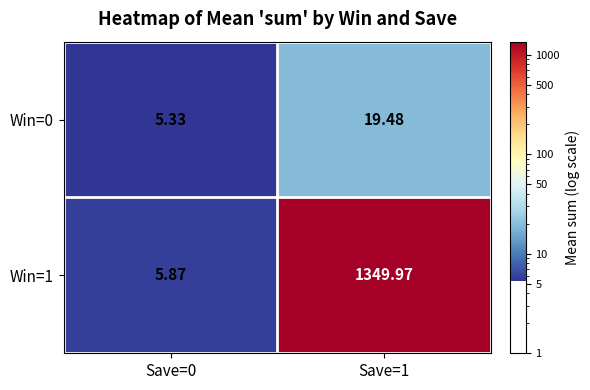

Is the value of Win=0 at Save=1 greater than the value of Win=1 at Save=0?

Yes